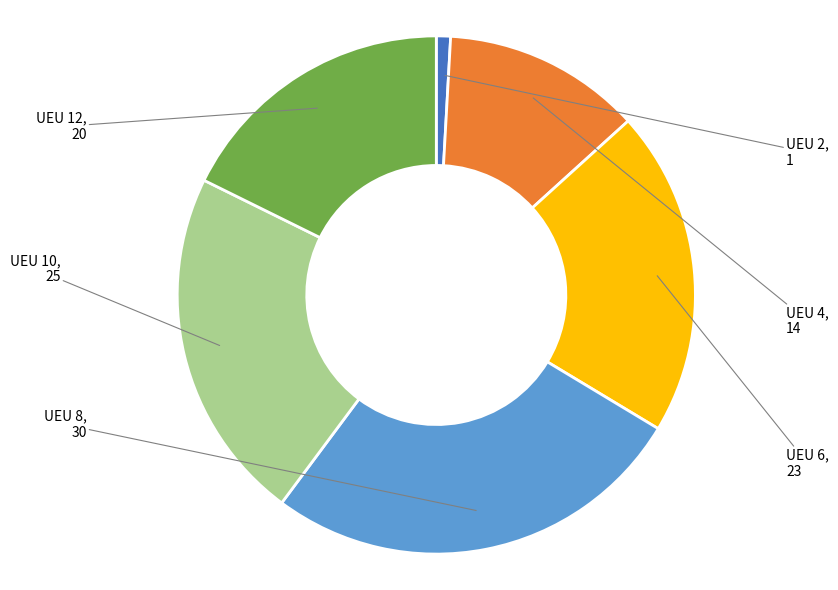

Is there a majority slice in this chart?

No